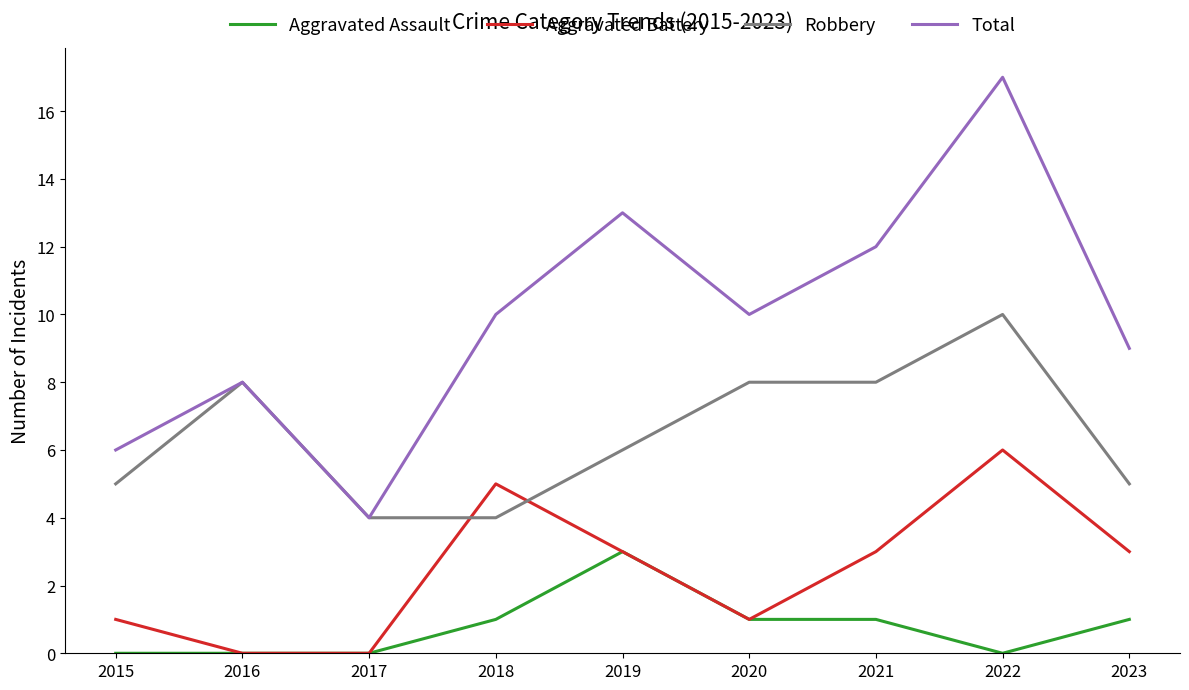

Count the Aggravated Battery values in the range 1 to 3.

5